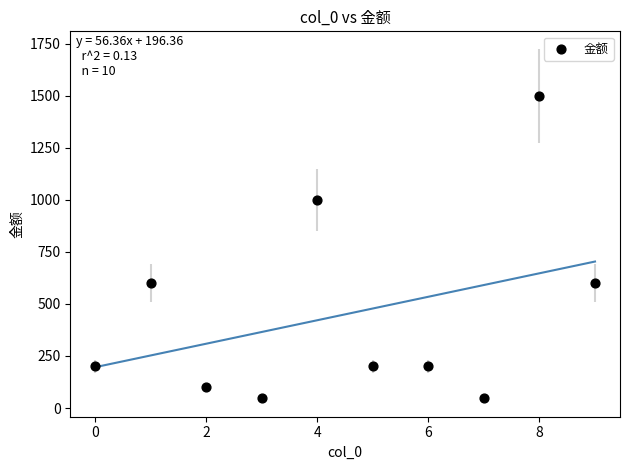

What is the average Y value?

450